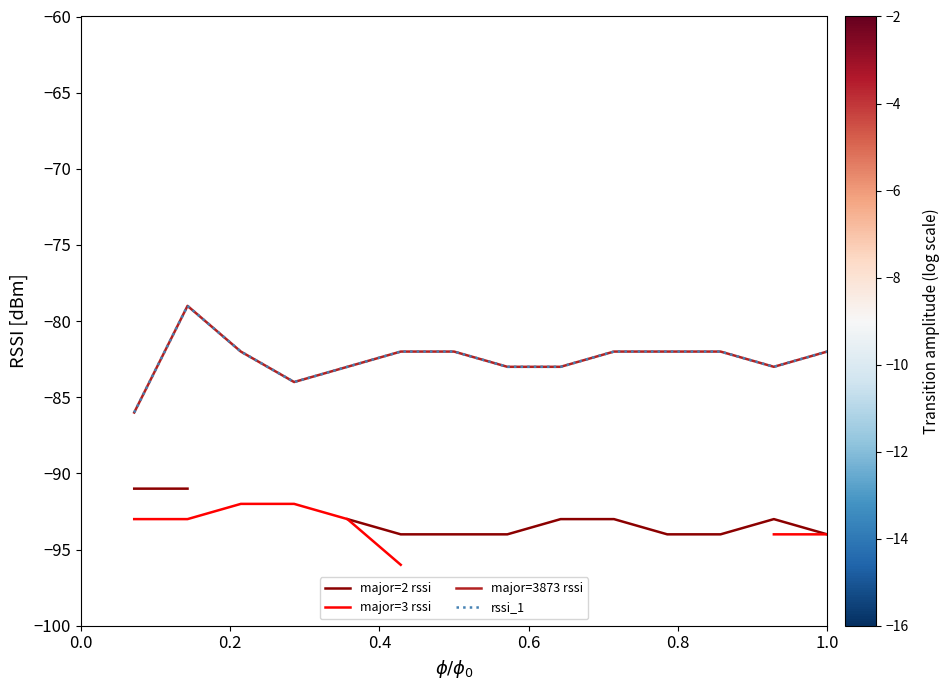

What is the highest value of the major=3 rssi series?

-92.0